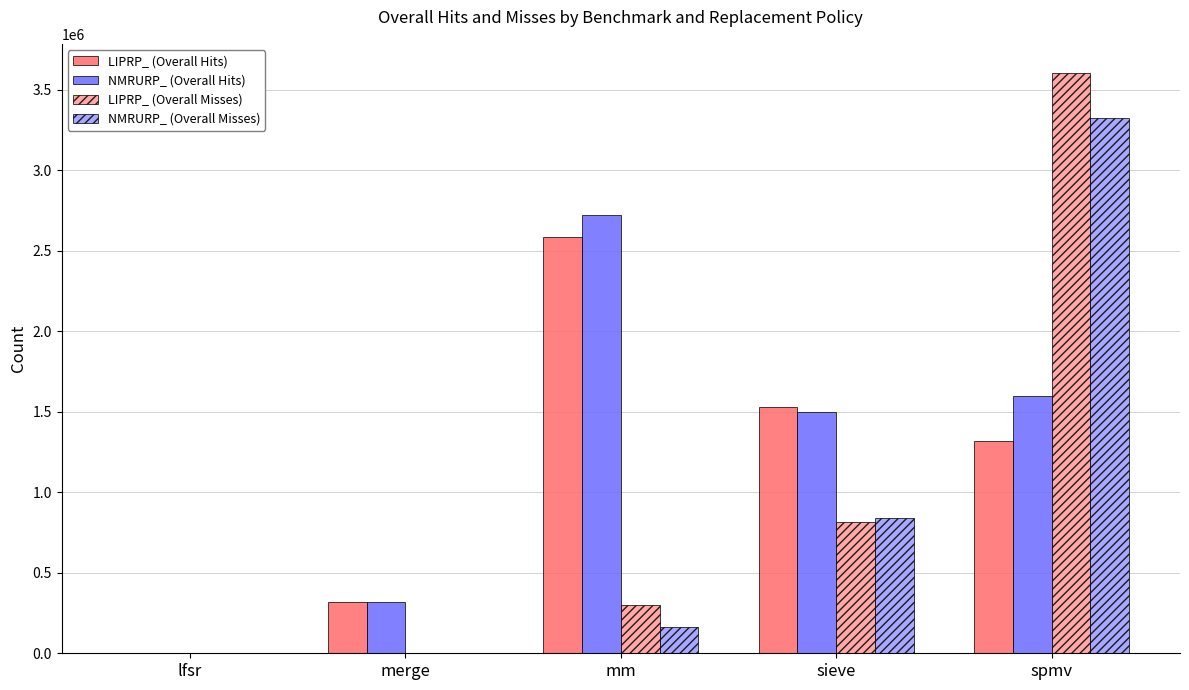

Which series has the largest total across all categories?

NMRURP_ (Overall Hits)